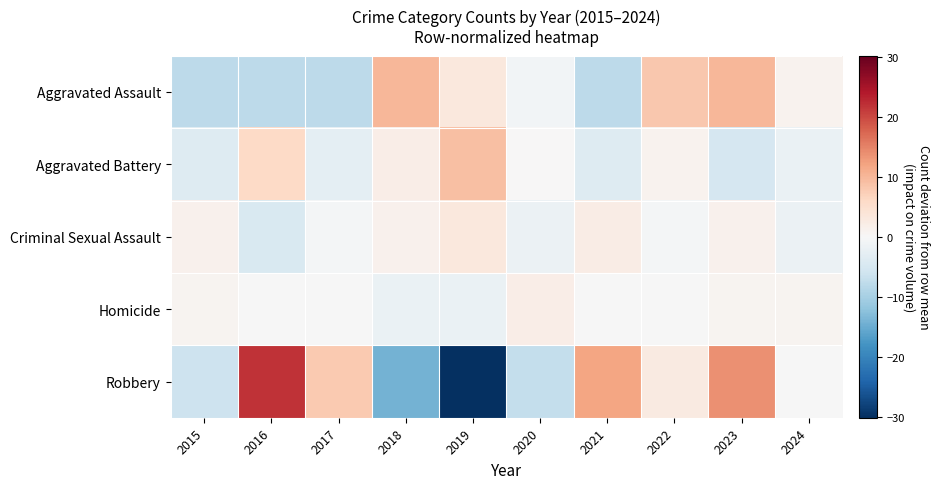

List the series in order of their peak value, lowest first.

Homicide, Criminal Sexual Assault, Aggravated Battery, Aggravated Assault, Robbery